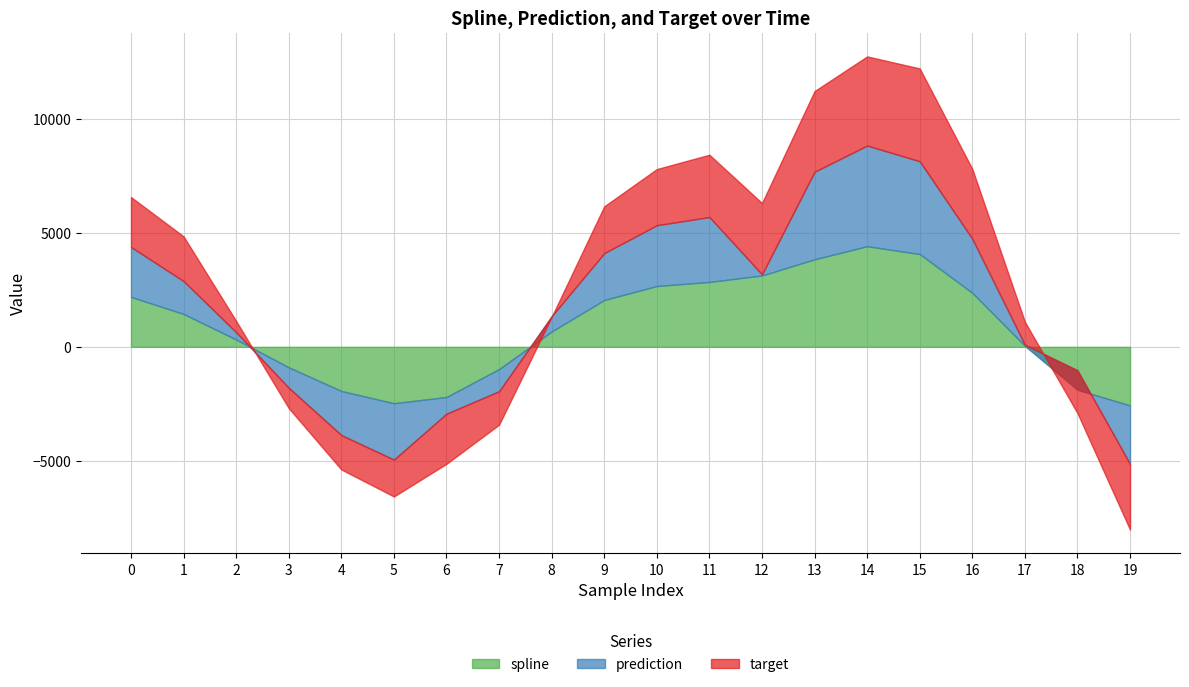

Reading right to left, extract all data points from this chart.

spline: -2566.1	-1879.7	45.1	2365.6	4065.6	4408.4	3835.5	3125.4	2843.1	2663.6	2052.1	670.5	-972.3	-2196.5	-2469.8	-1932.5	-895.2	320.6	1440.0	2187.5
prediction: -2566.1	853.6	45.1	2365.6	4065.6	4408.4	3835.5	49.5	2843.1	2663.6	2052.1	670.5	-972.3	-731.7	-2469.8	-1932.5	-895.2	320.6	1440.0	2187.5
target: -2878.1	-1879.7	1007.3	3063.4	4065.6	3908.1	3535.7	3125.4	2730.4	2460.9	2052.1	-29.9	-1466.9	-2196.5	-1617.4	-1508.3	-895.2	492.5	1960.2	2187.5